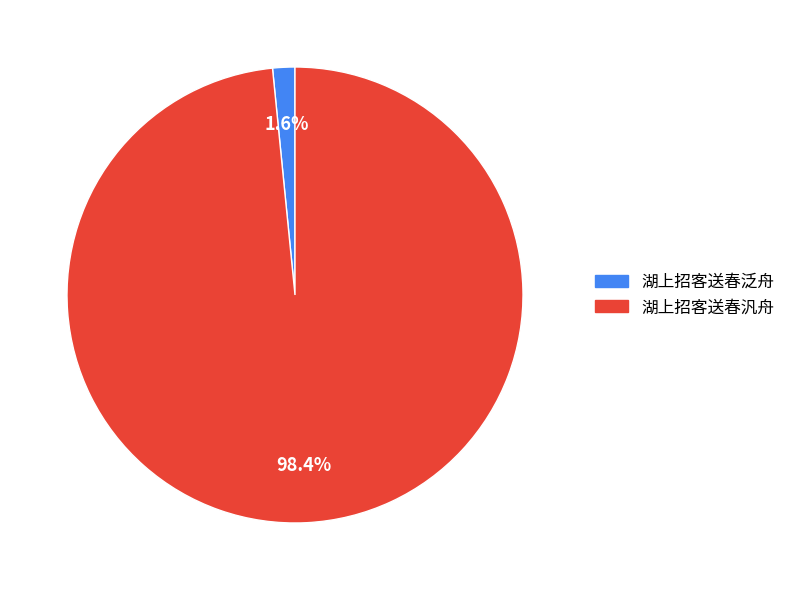

How many slices are in this pie chart?

2